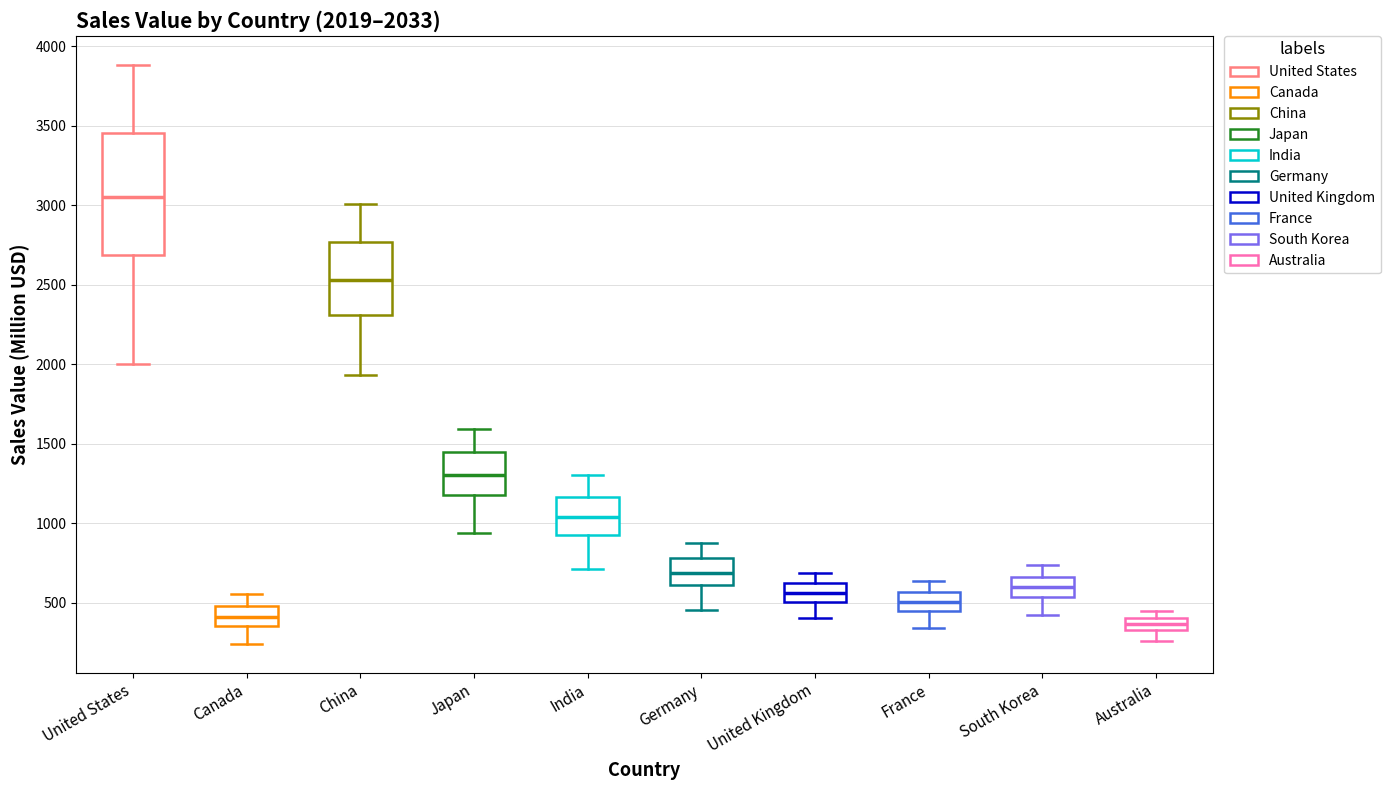

Which box's median line is the highest?

United States